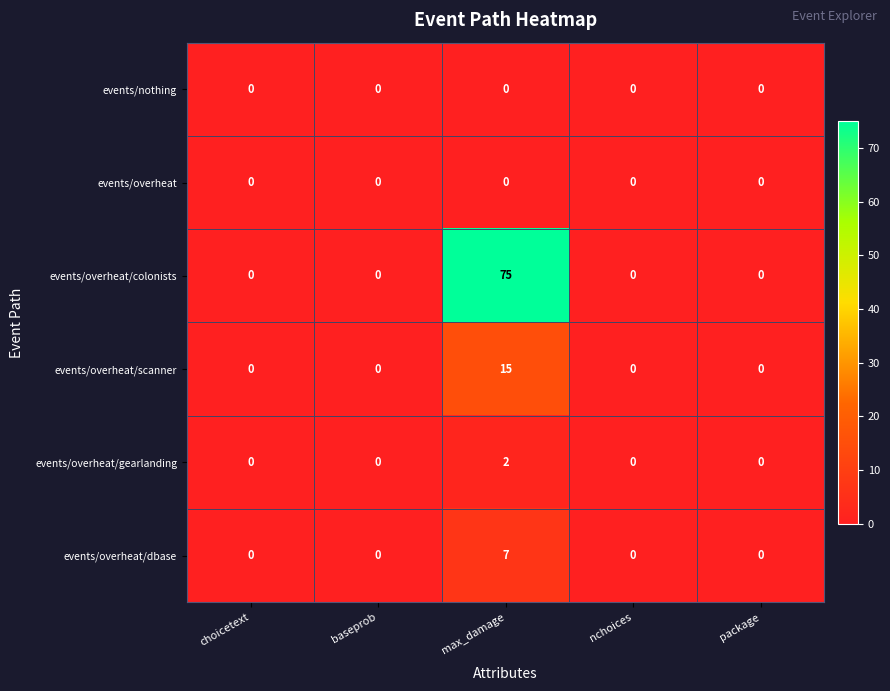

At which category is the sum across all series the highest?

max_damage